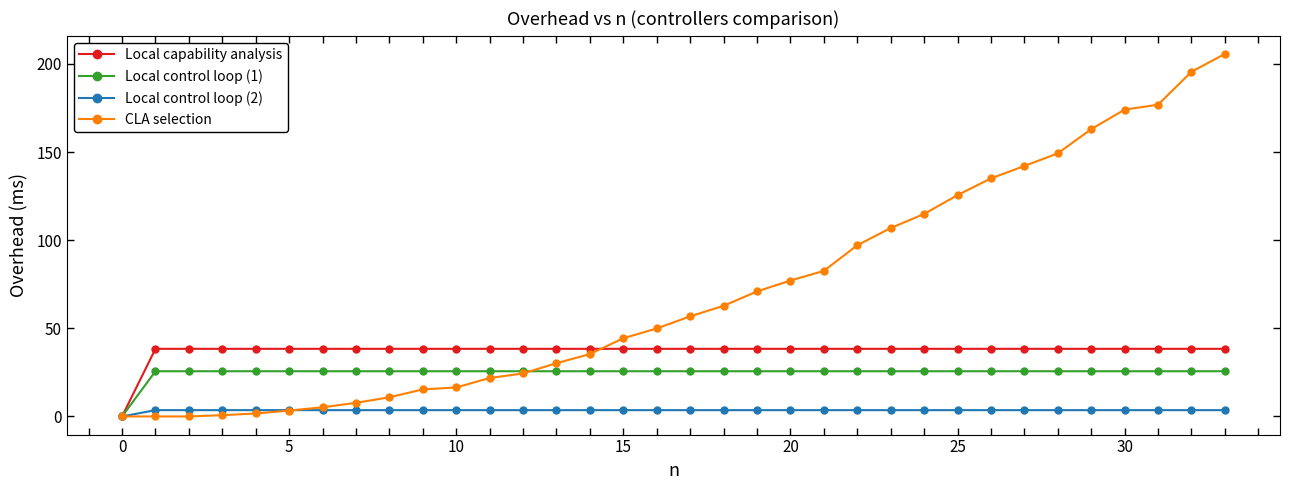

What is the greatest value displayed?

205.7